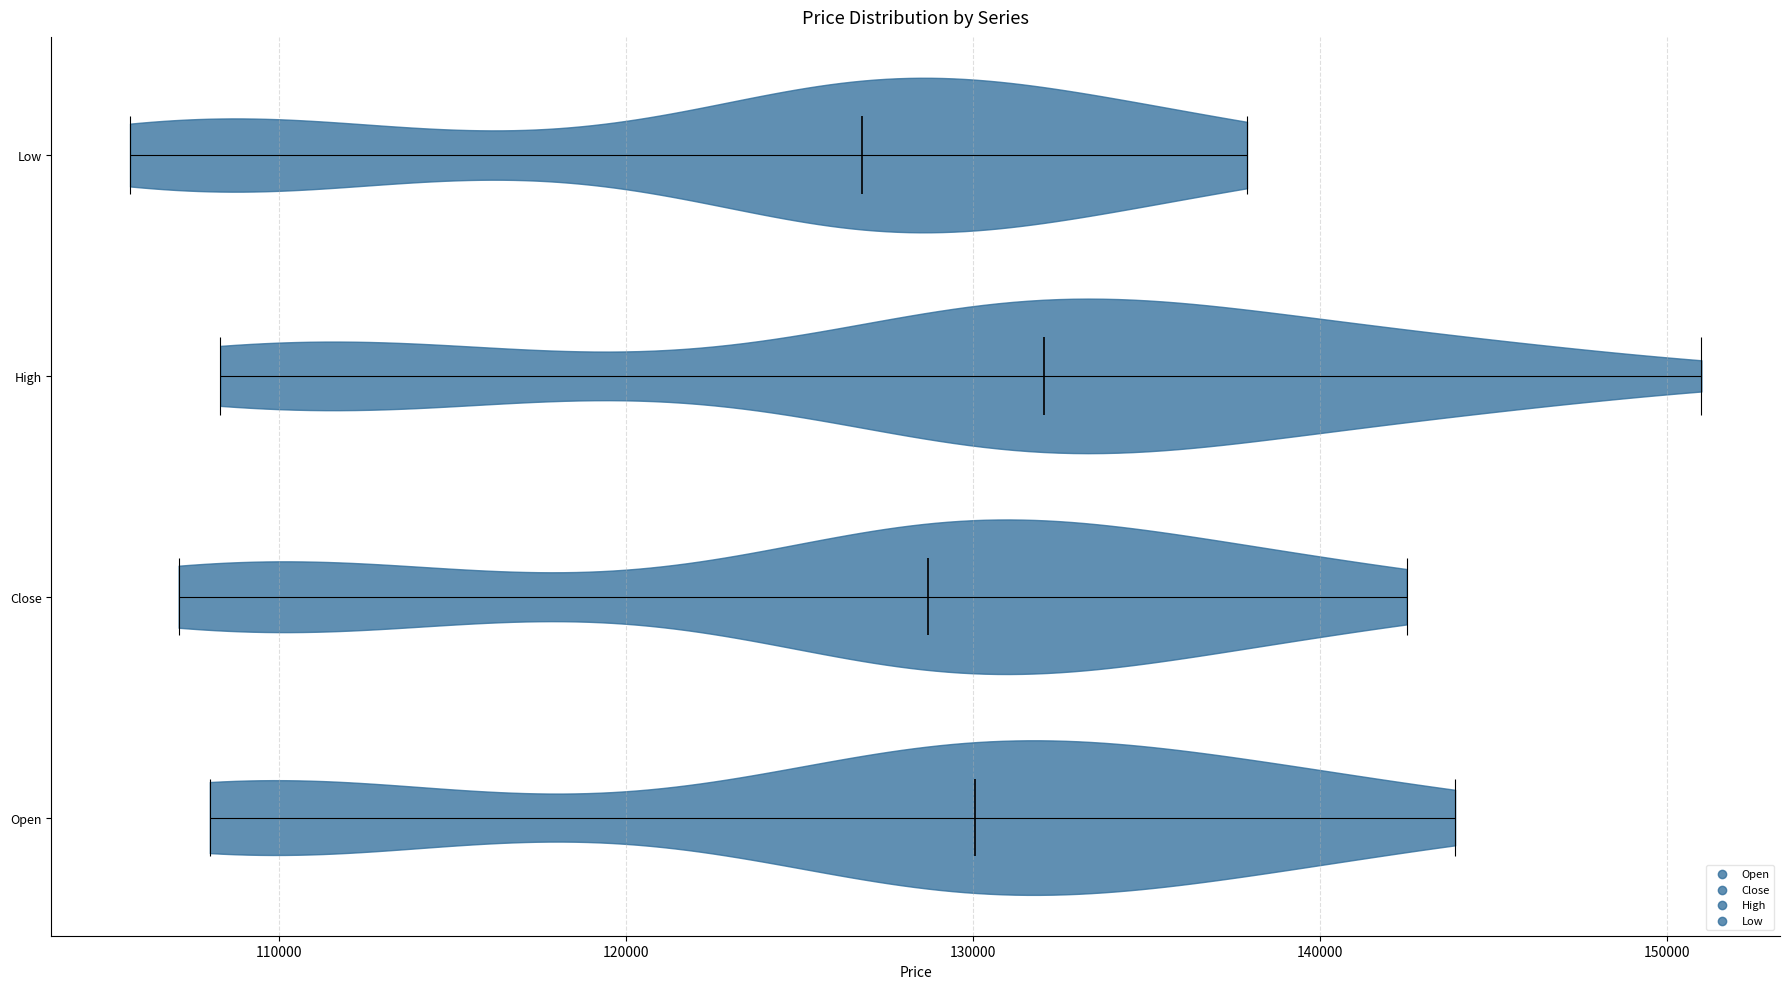

What is the highest point the violin for Low reaches on the x-axis? The values are not printed on the chart, so give them approximately, as read against the axis.

138000